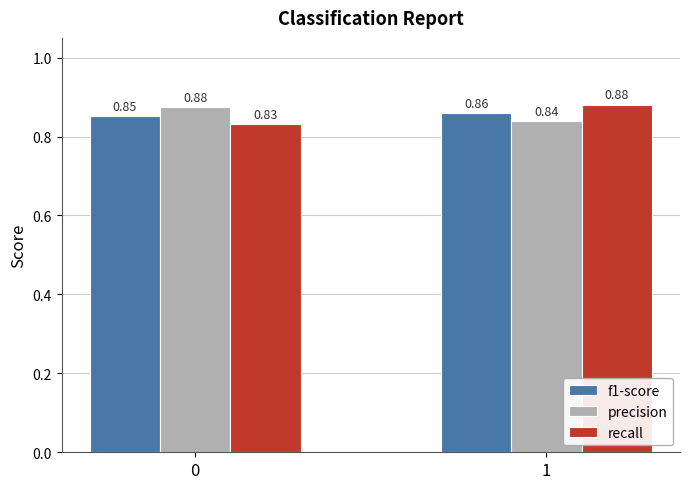

Which series has the widest spread of values?

recall